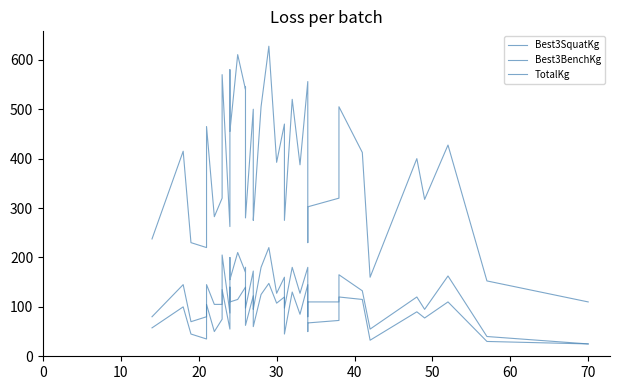

Is it true that TotalKg equals 61.7 at 17?

False